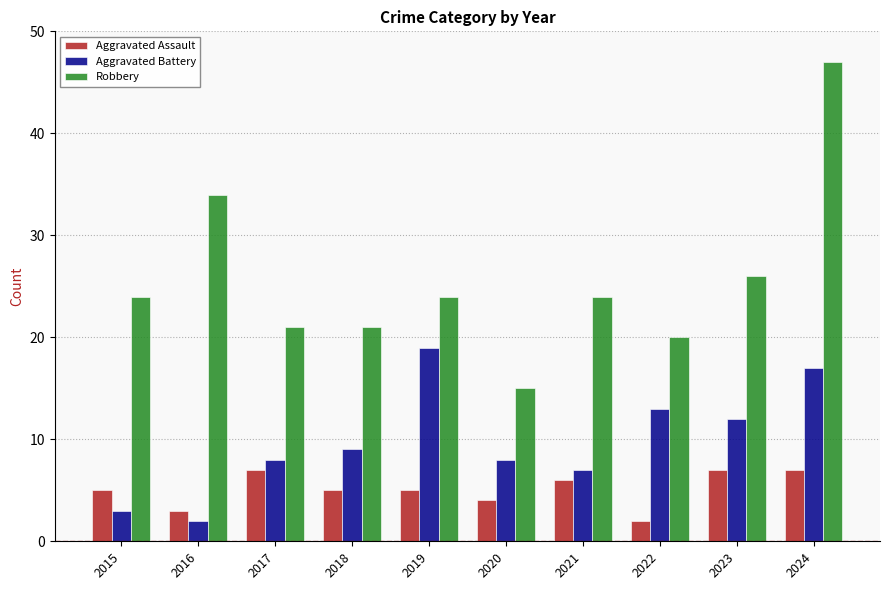

At which category is the sum across all series the highest?

2024